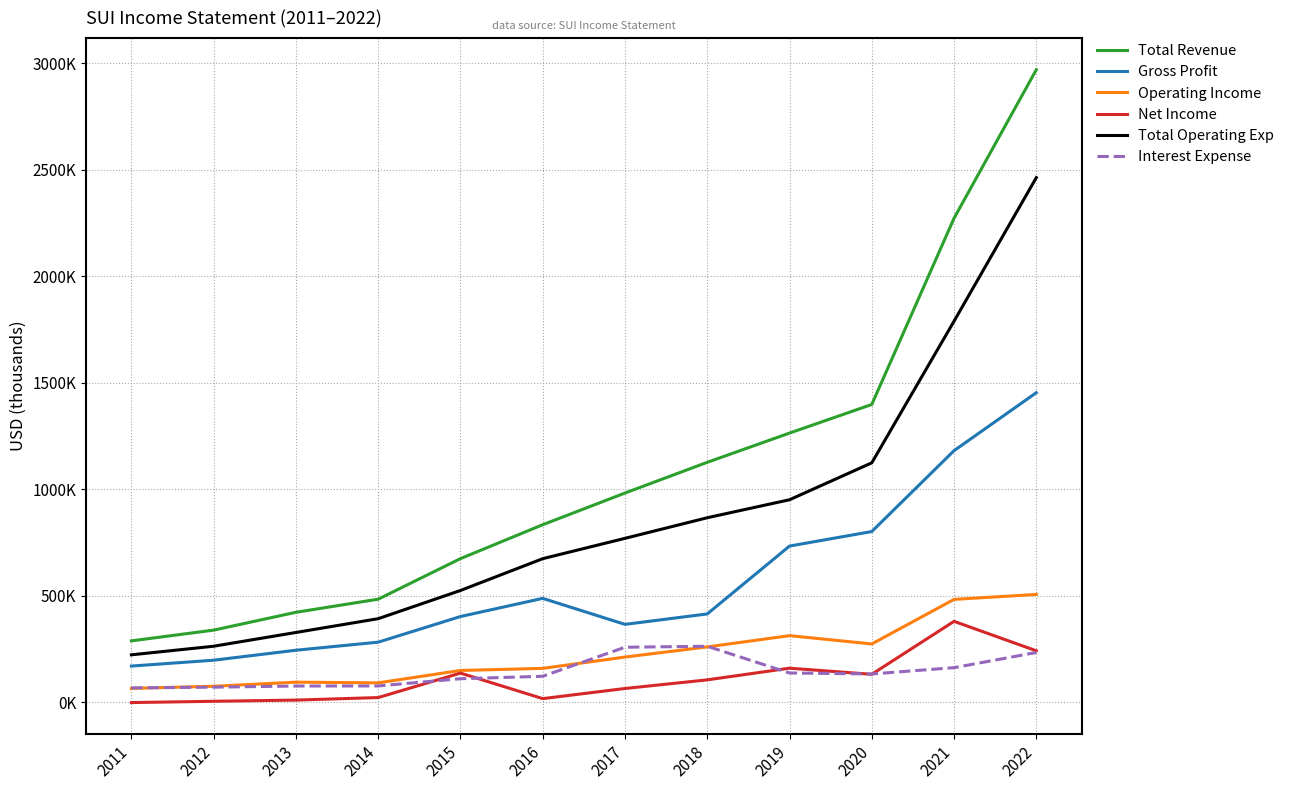

List the series in order of their peak value, lowest first.

Interest Expense, Net Income, Operating Income, Gross Profit, Total Operating Exp, Total Revenue